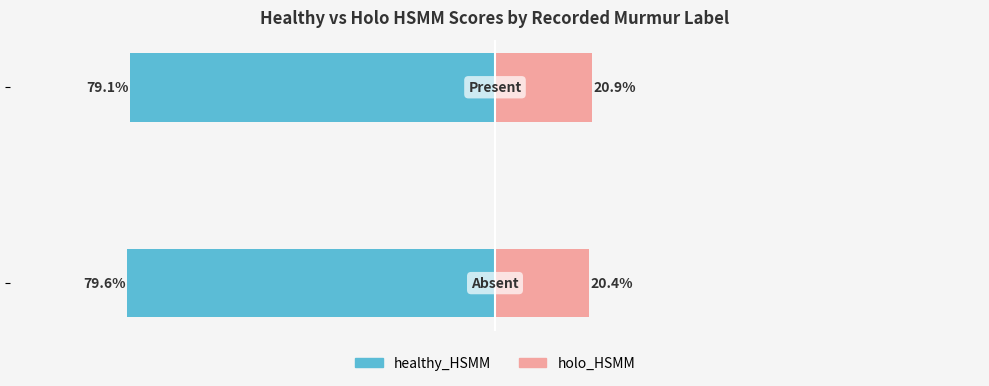

Count the holo_HSMM values in the range 0 to 1.

2